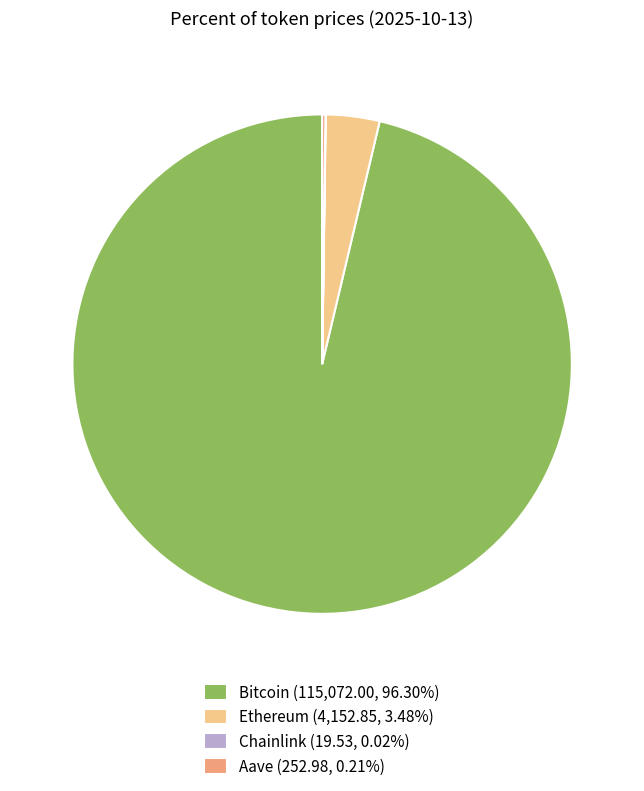

Is there a majority slice in this chart?

Yes